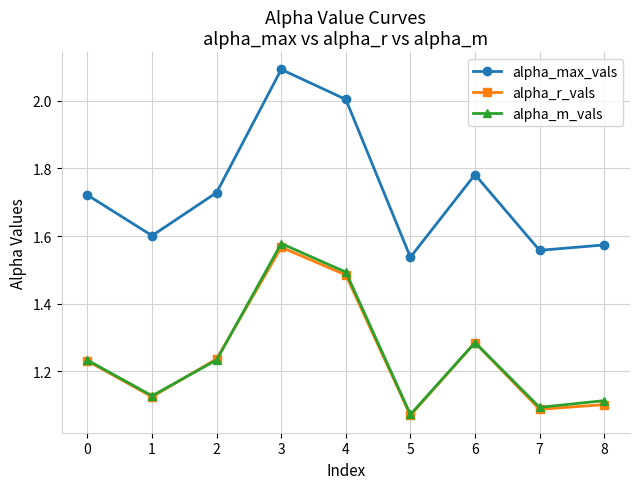

True or false: alpha_r_vals and alpha_max_vals intersect in this chart.

False